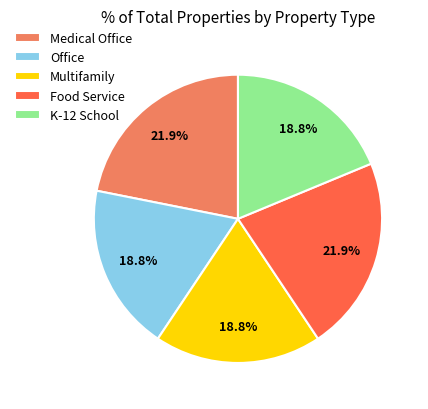

To the nearest percent, what percentage of the pie is K-12 School?

19%